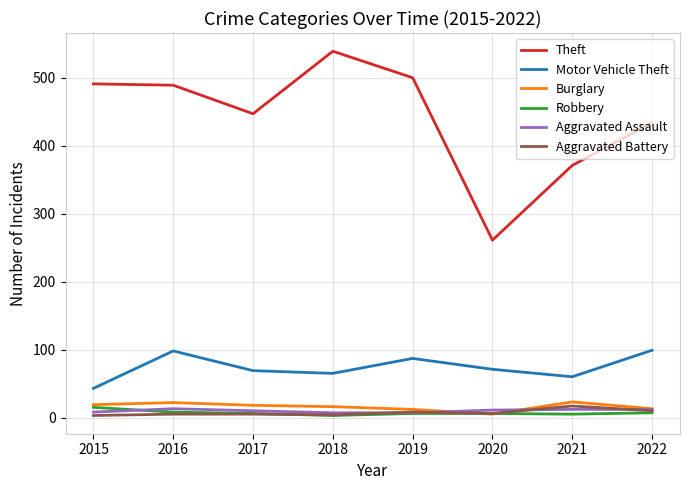

What is the spread (max minus min) of values at 2022?

427